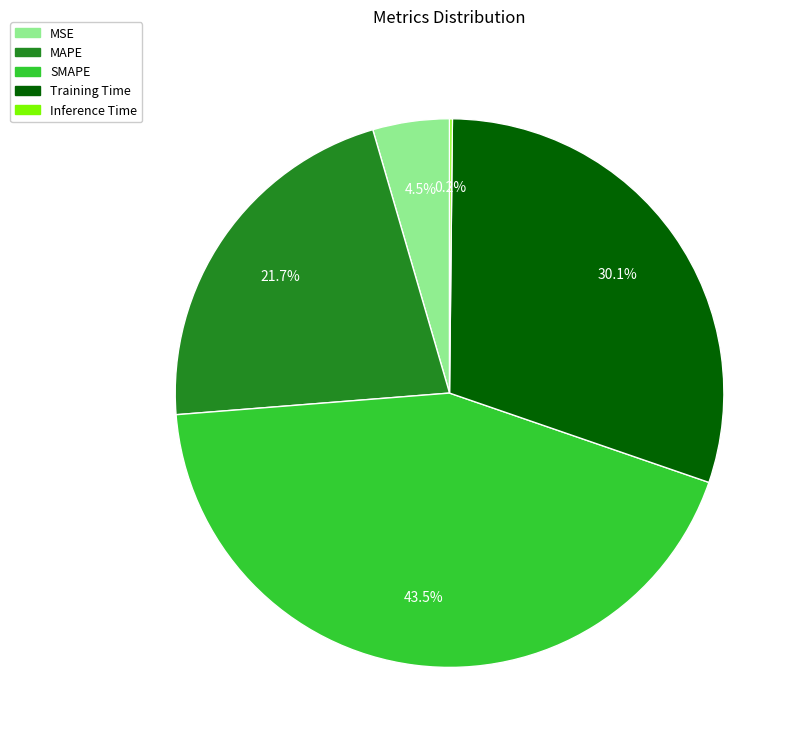

What portion of the pie excludes MAPE?

78.3%